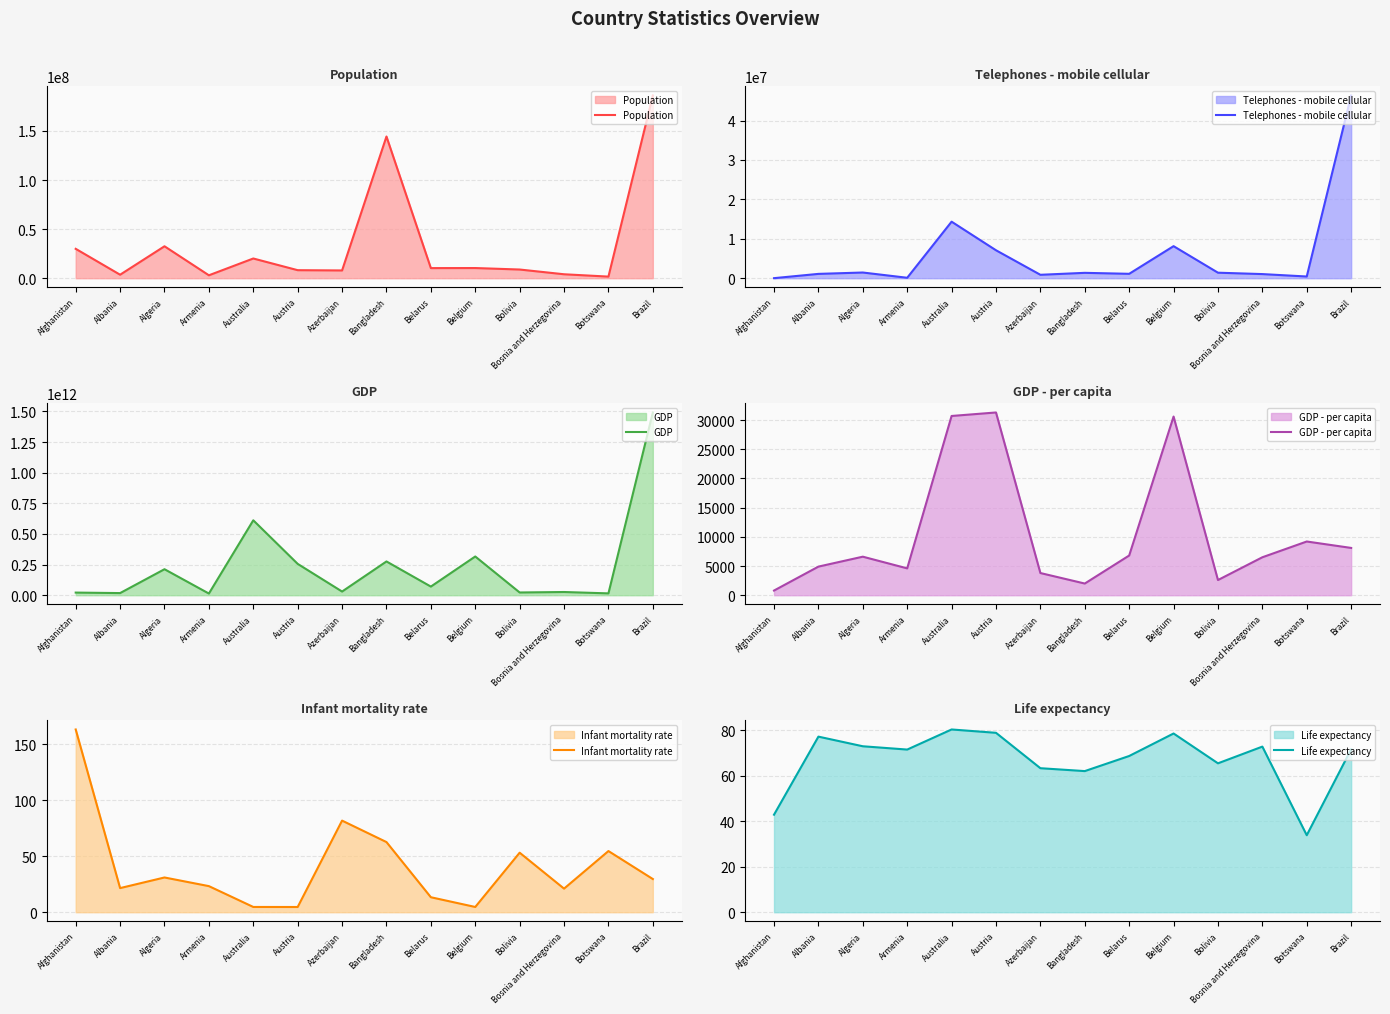

How many values in the Infant mortality rate series exceed 29?

7